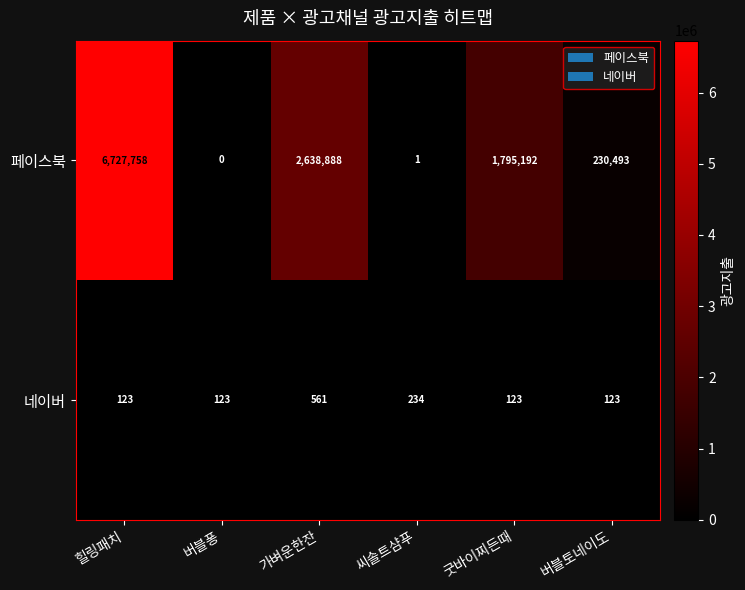

What is the total value across all series at 버블토네이도?

230616